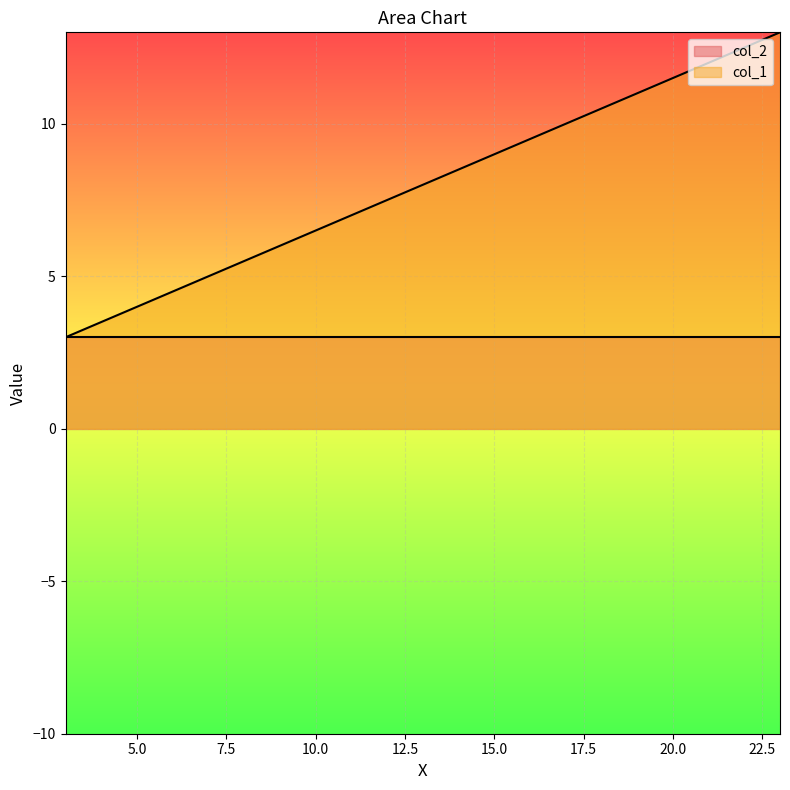

Which has a higher value, 11 or 23?

23